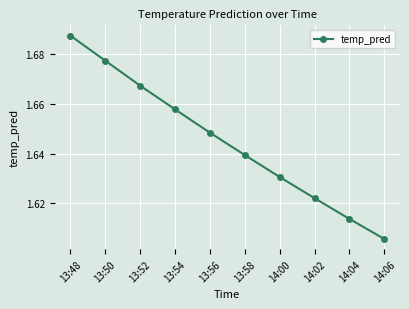

Which category has the lowest value across all series?

14:06